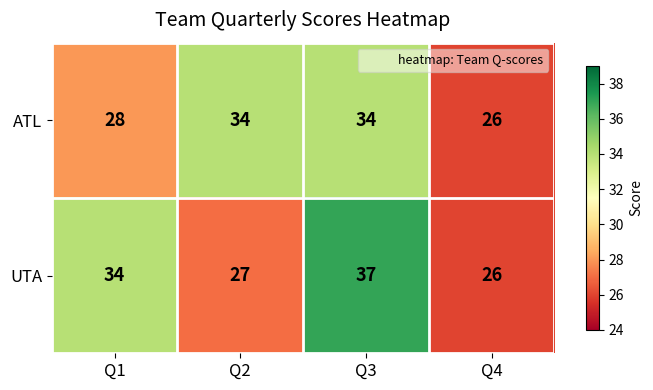

At which category does the chart reach its minimum across all series?

Q4